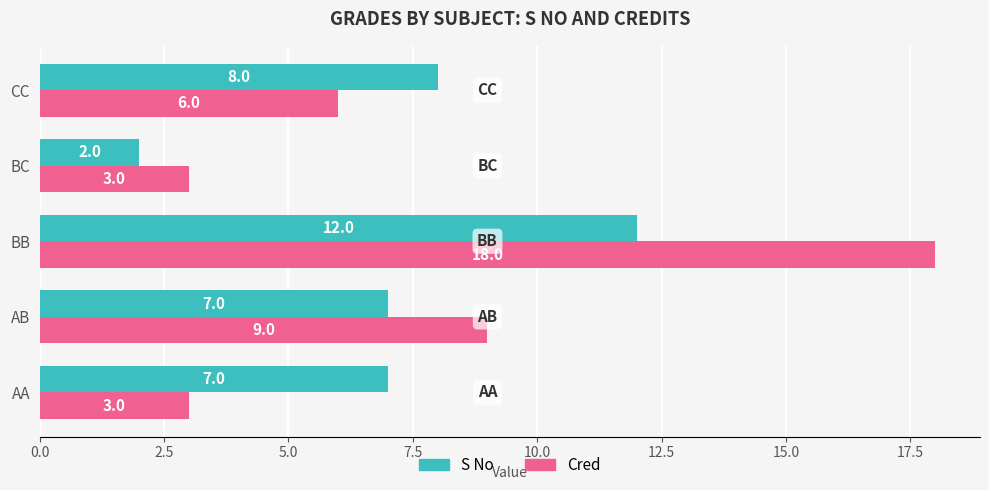

Which series has the largest total across all categories?

Cred